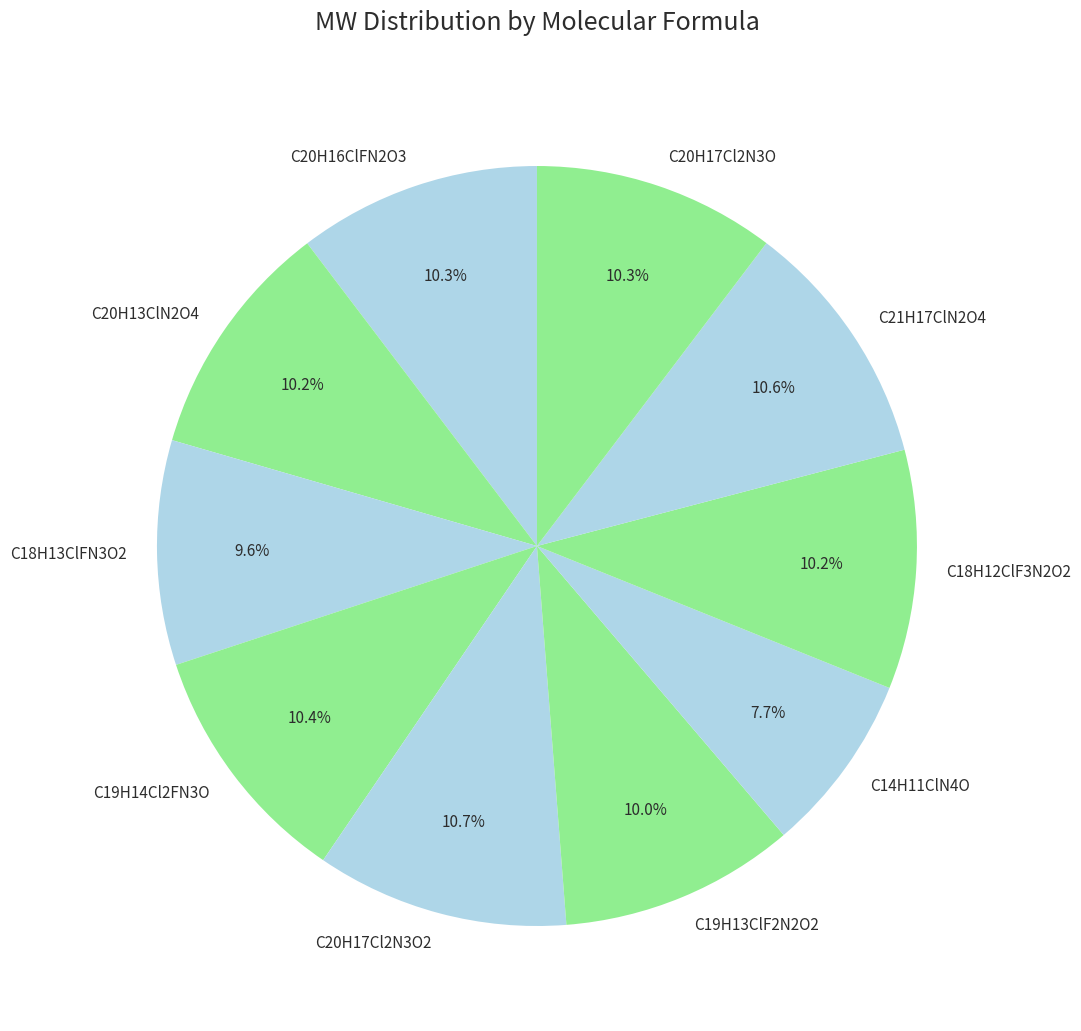

The C20H17Cl2N3O slice represents 1% of the pie. True or false?

False